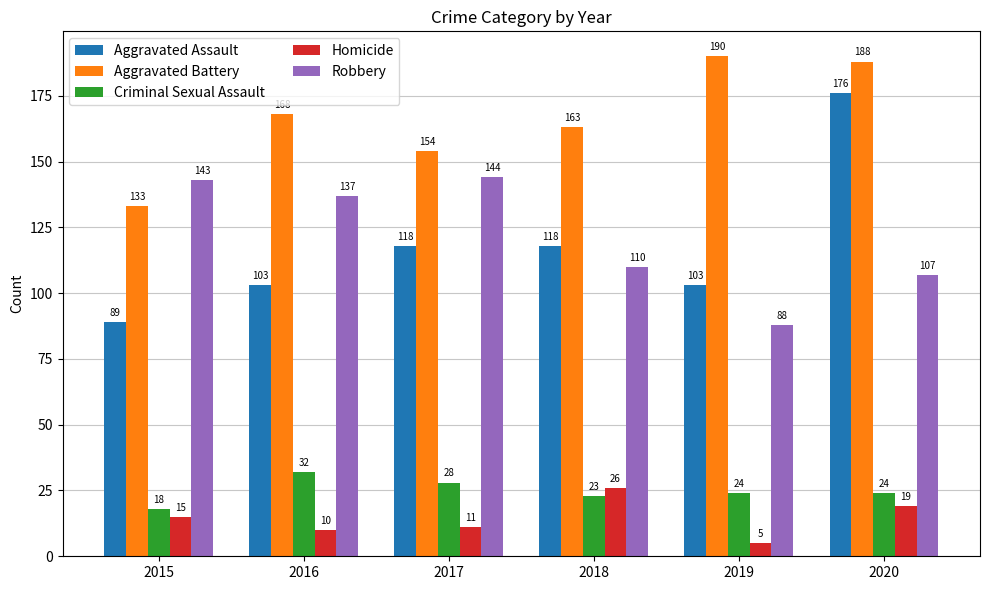

What value does the Homicide series have at 2017, to the nearest 10?

10